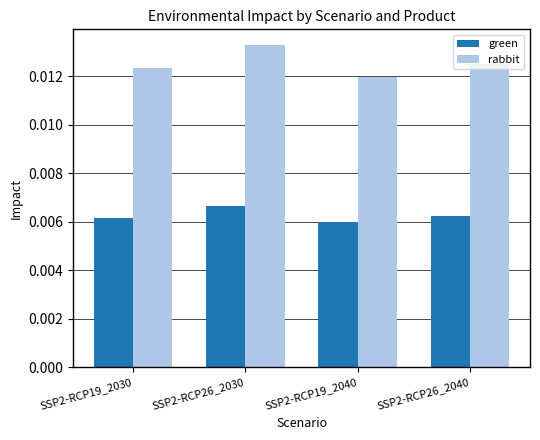

What are all the series names shown in the legend?

green, rabbit